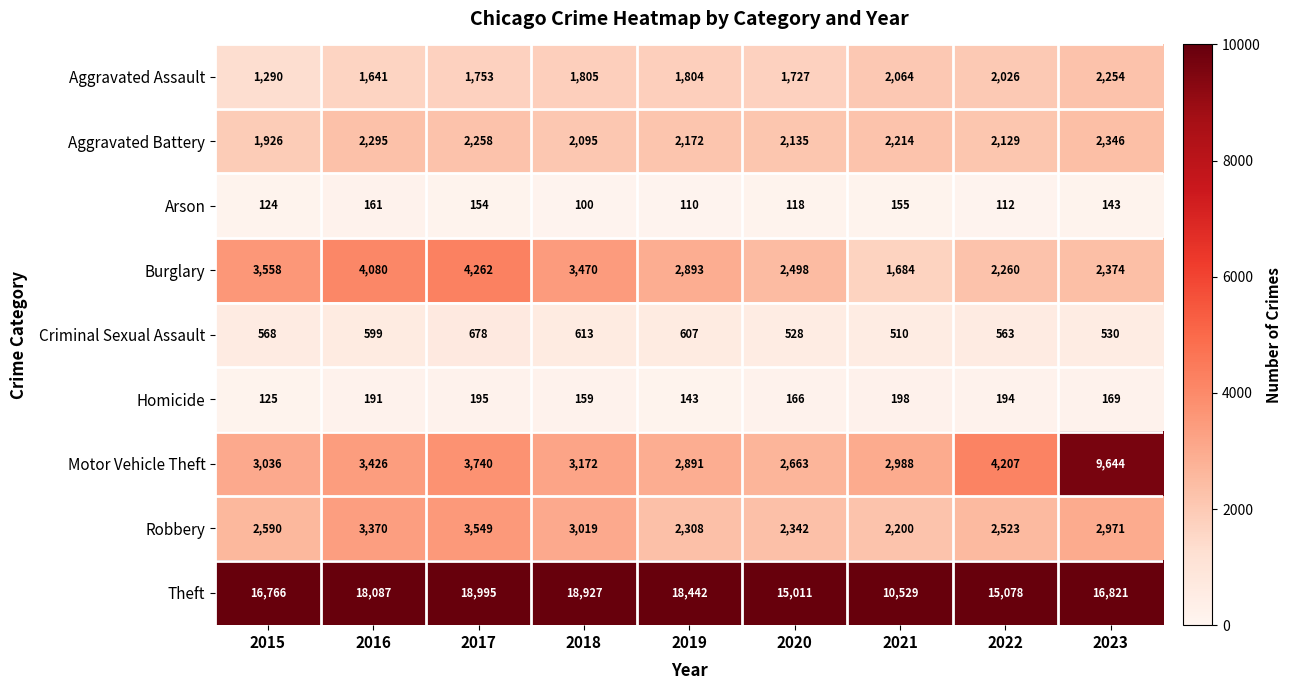

How many series are shown in this chart?

9